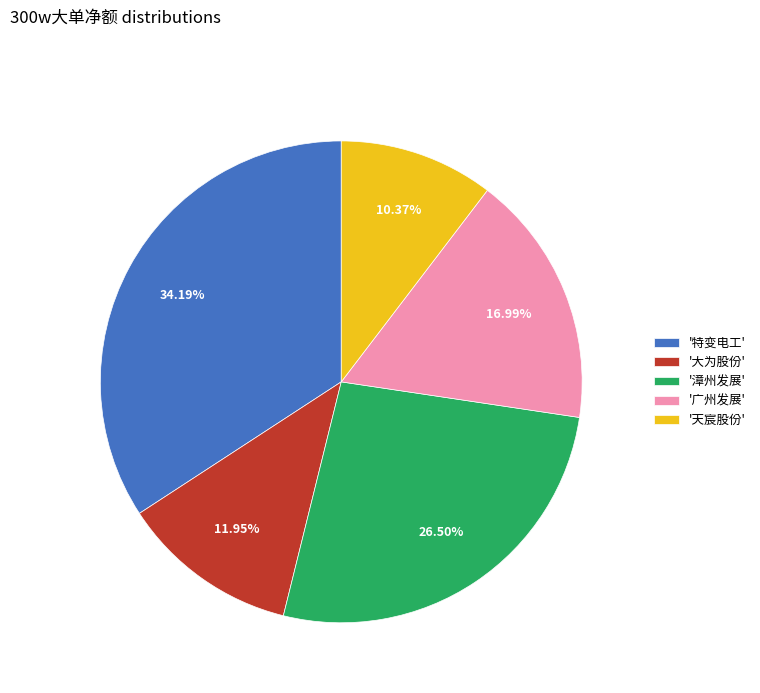

How many slices are in this pie chart?

5